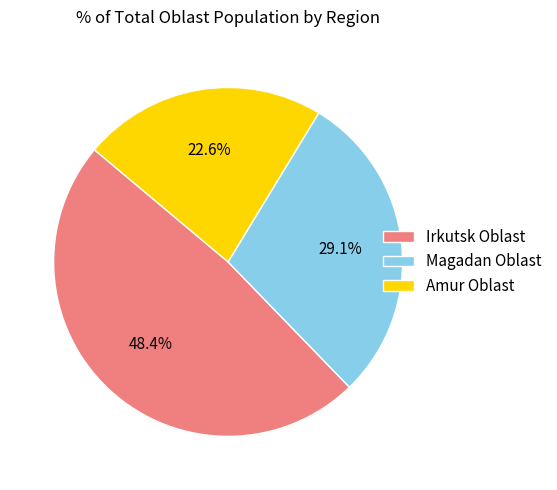

What is the ratio of the value at Irkutsk Oblast to the value at Magadan Oblast?

1.7